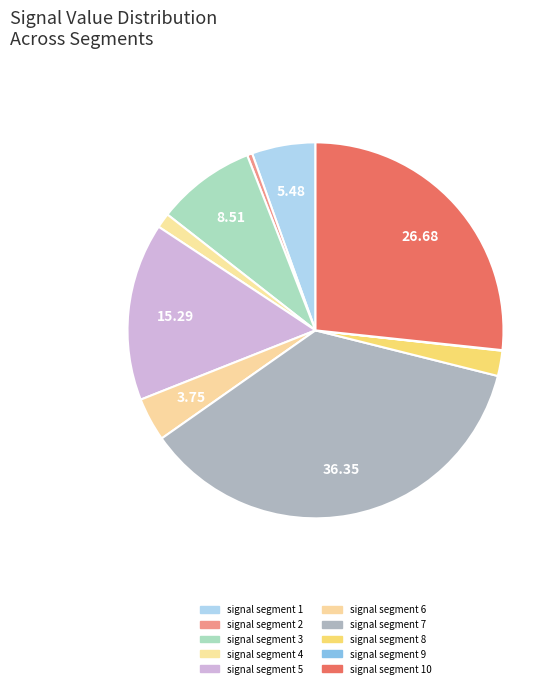

What portion of the pie excludes signal segment 1?

94.5%